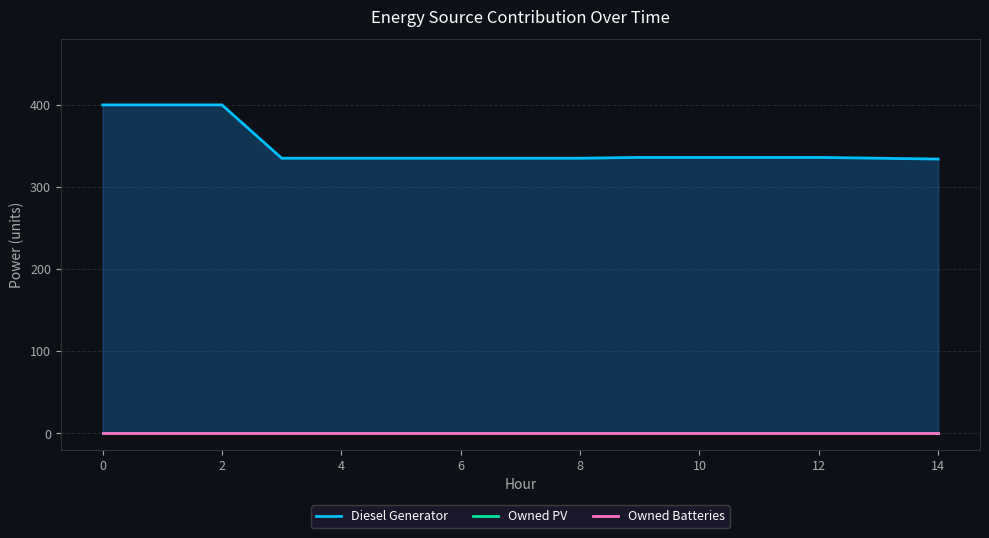

Rank the series at 12 from lowest to highest value.

Owned PV, Owned Batteries, Diesel Generator